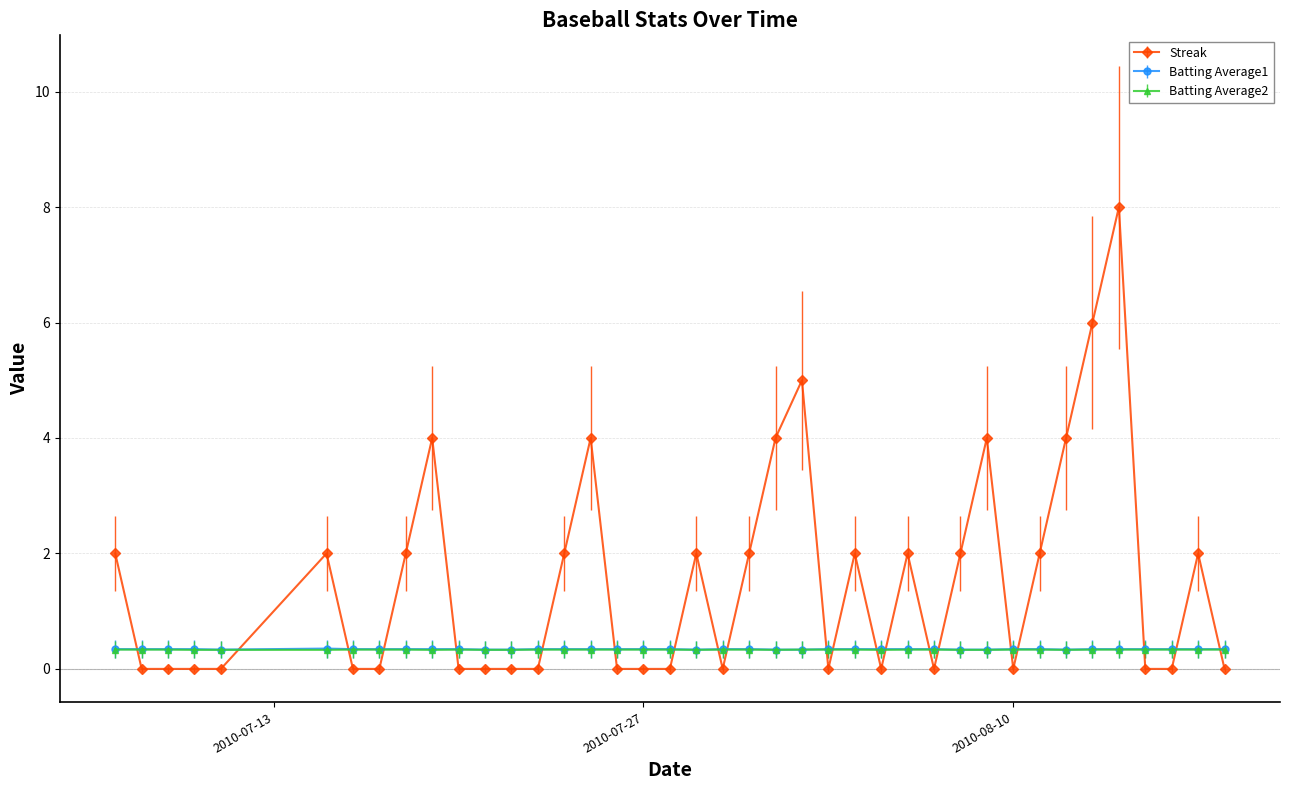

True or false: Streak has more than 1 interior local peaks.

True